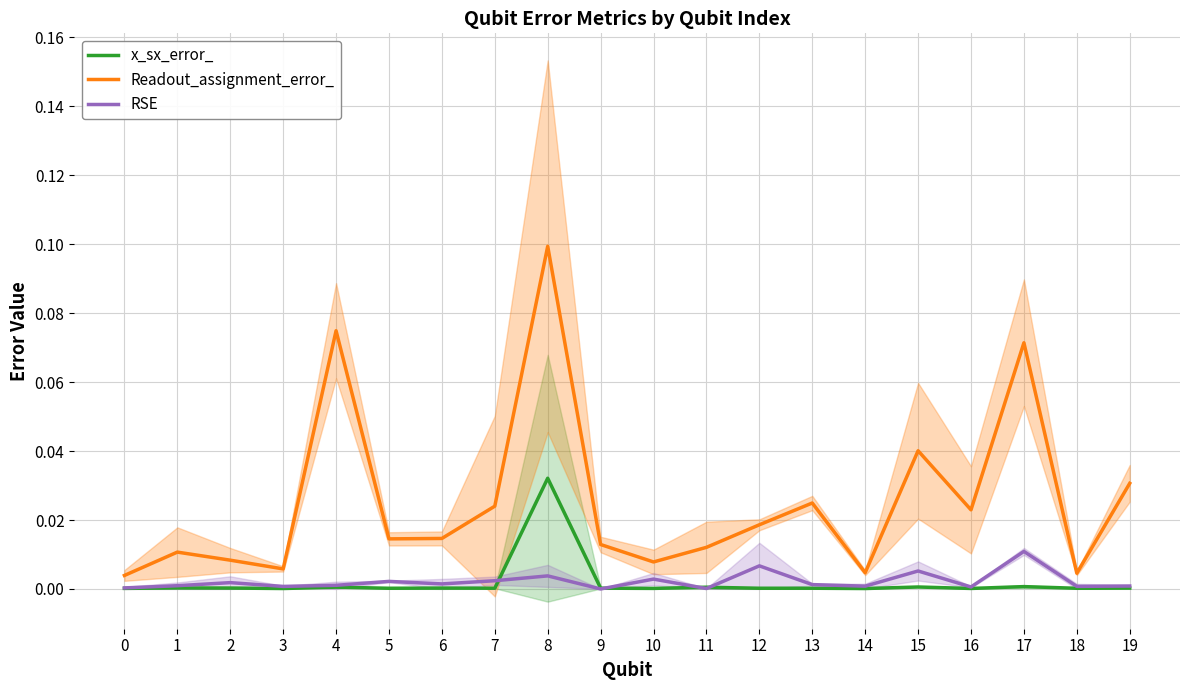

List the series in order of their peak value, highest first.

Readout_assignment_error_, x_sx_error_, RSE